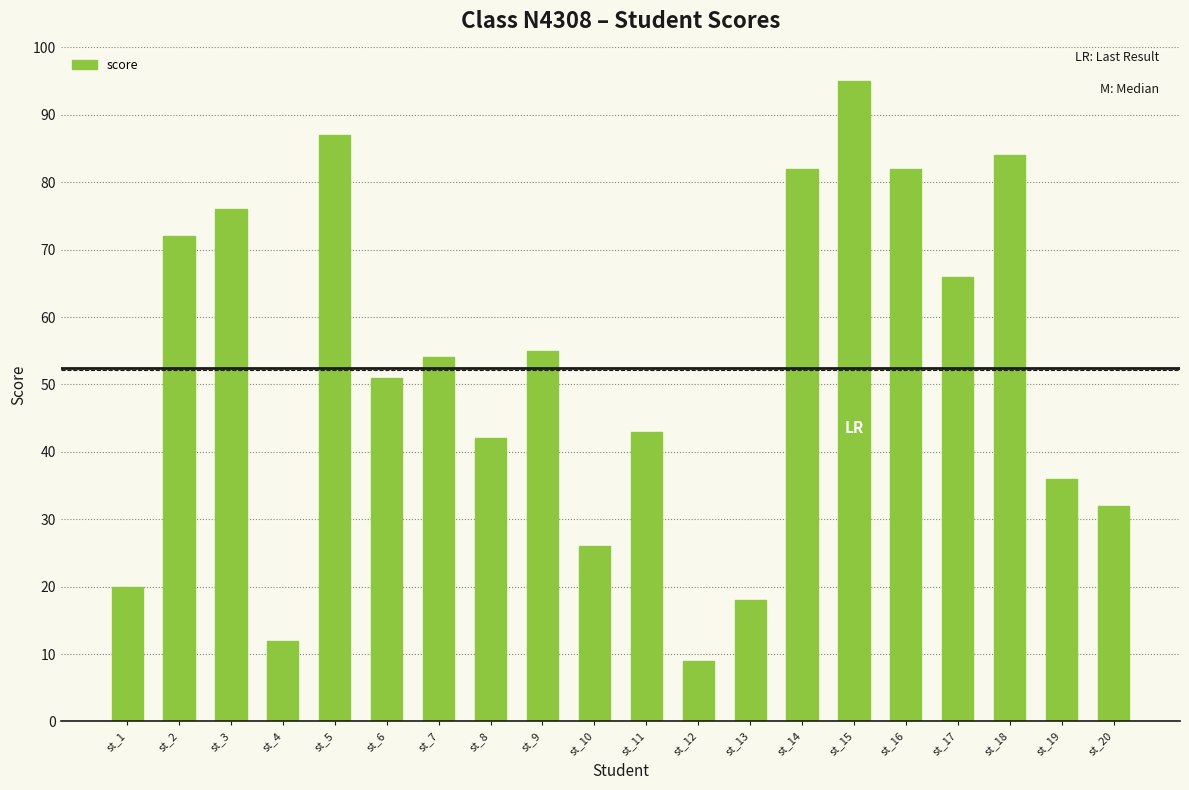

What is the sum of all values?

1042